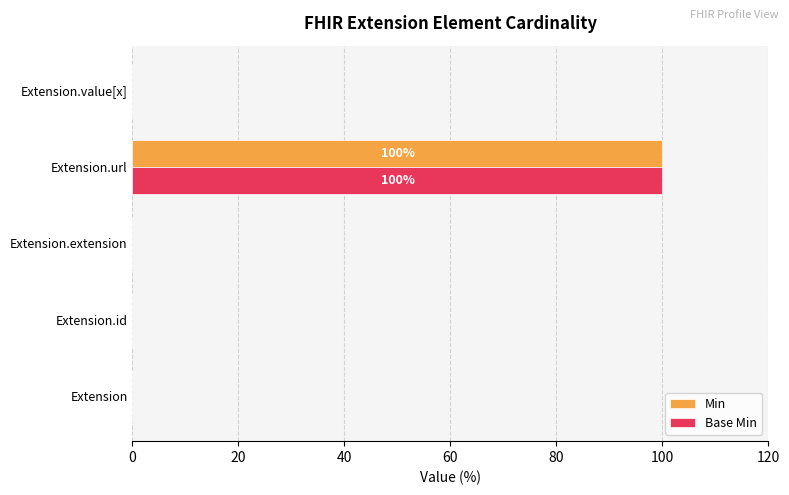

The Min series shows 100 at Extension.url. True or false?

True